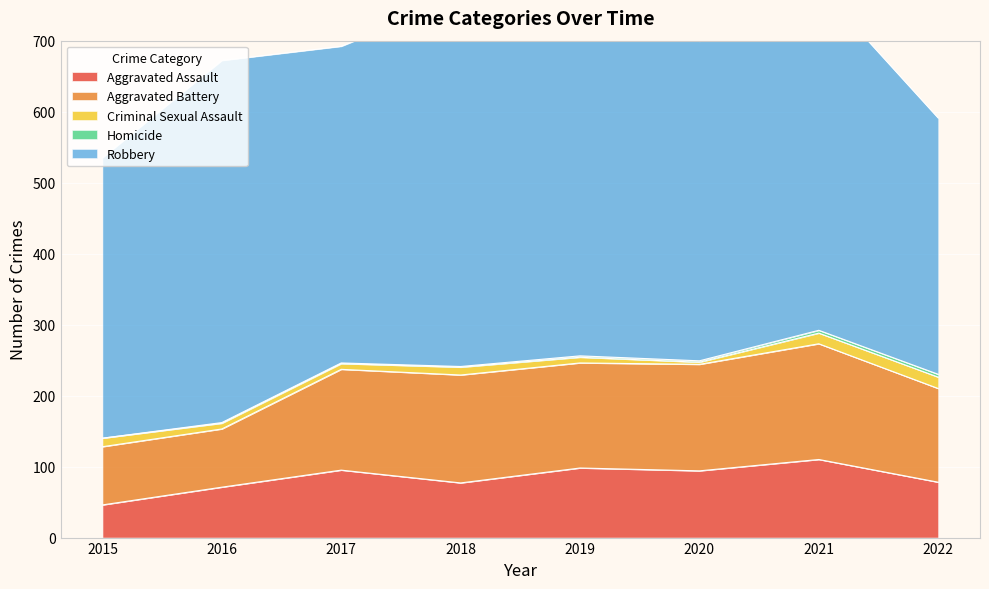

What is the sum of all Aggravated Battery values?

1051